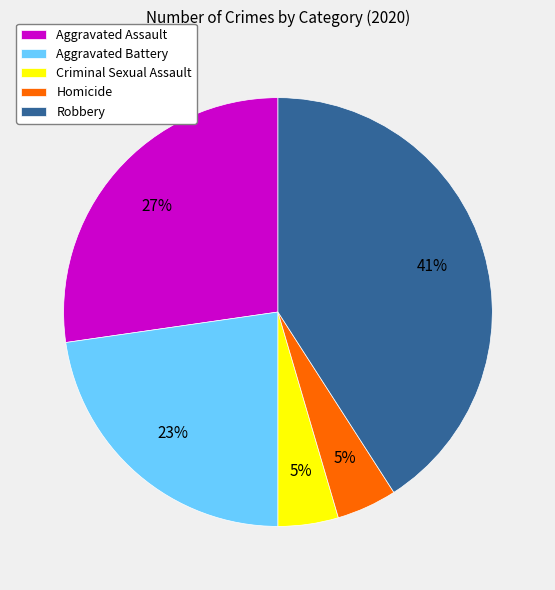

Which has a higher value, Aggravated Battery or Robbery?

Robbery